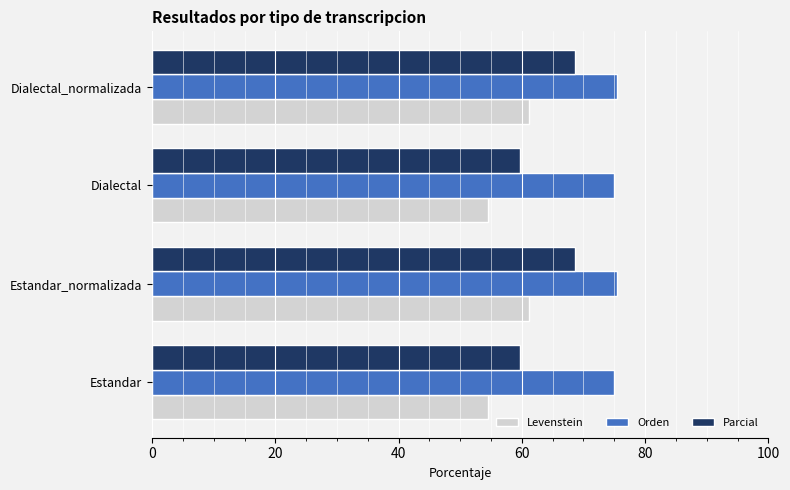

At Dialectal, list the series in order from largest to smallest.

Orden, Parcial, Levenstein